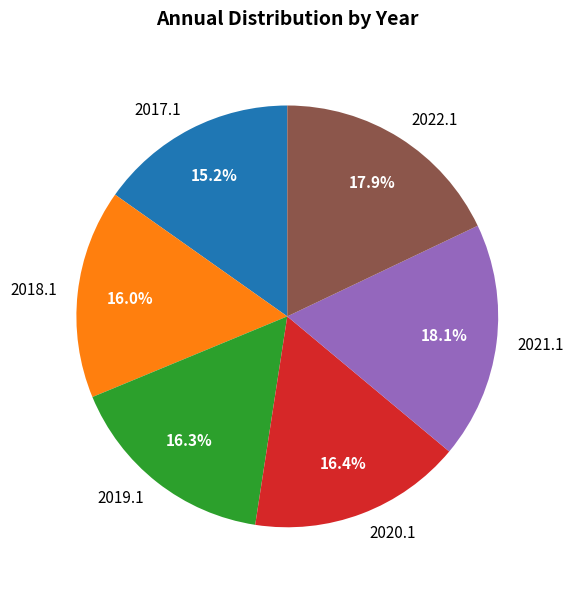

Combined, do 2017.1 and 2019.1 account for over 50%?

No